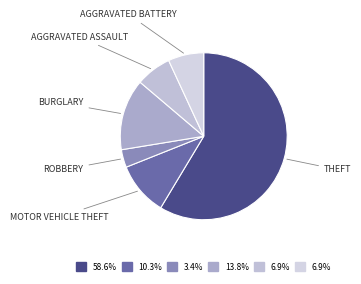

Count the number of slices in the pie.

6